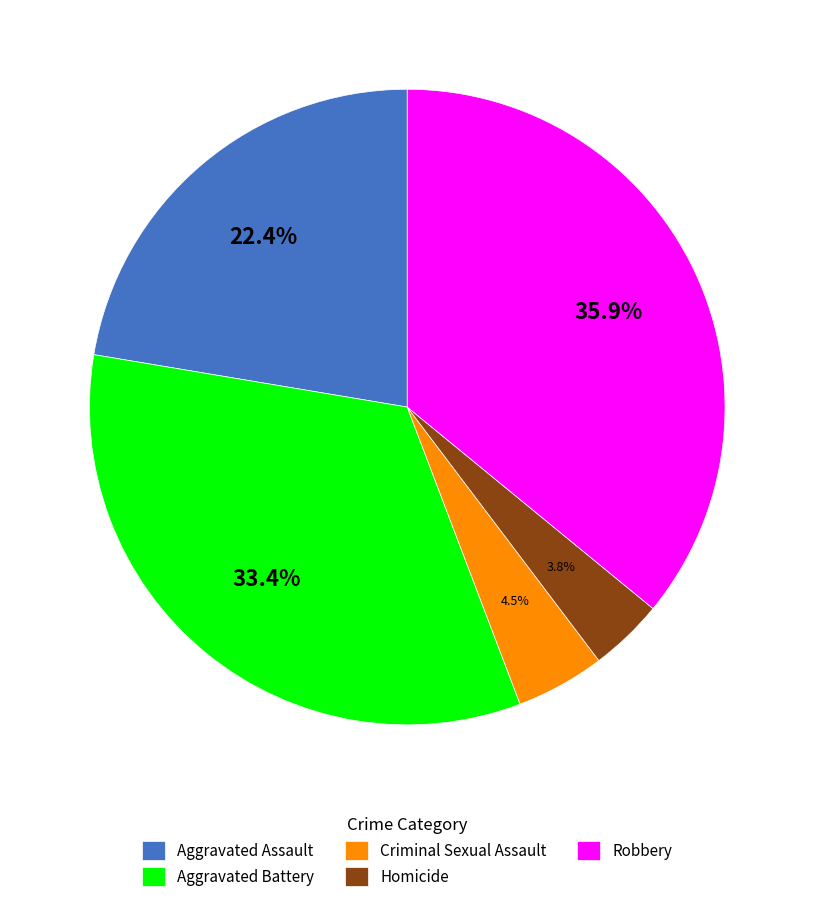

Approximately how many times larger is the value at Aggravated Assault compared to Homicide?

5.9